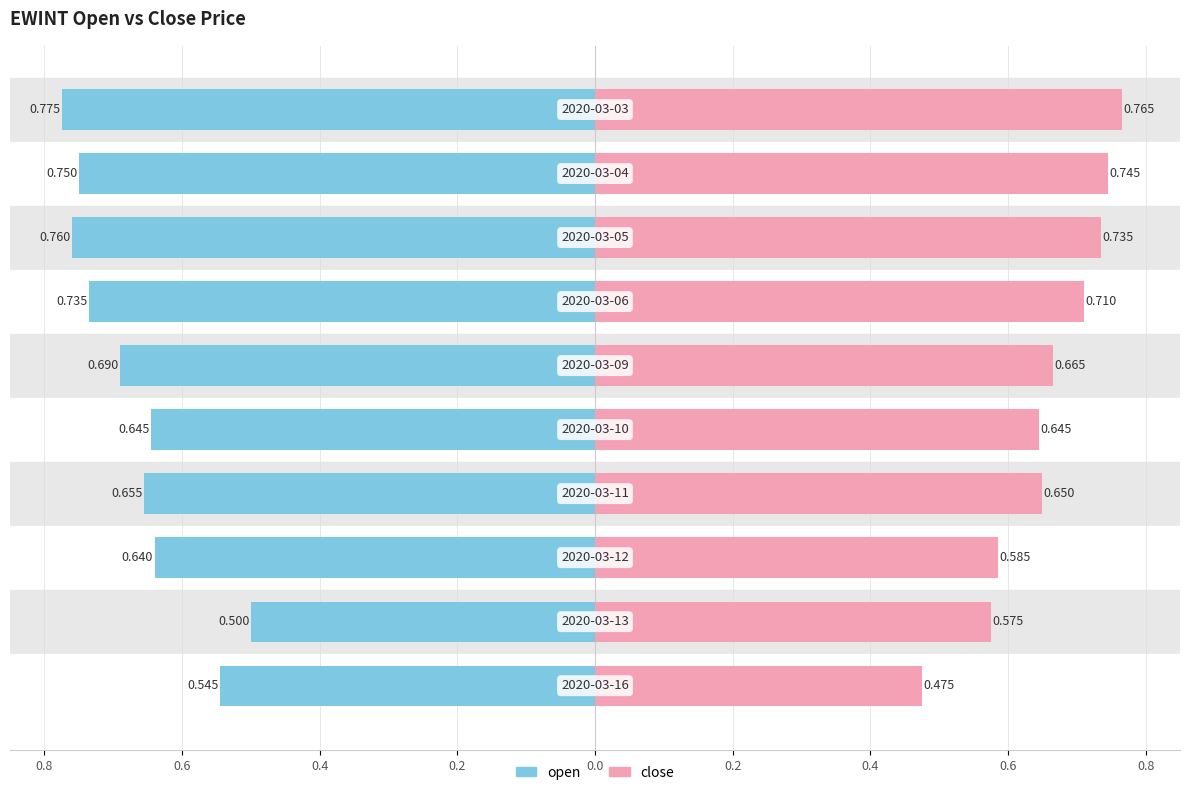

Are the bars grouped side by side (vs. stacked)?

Yes